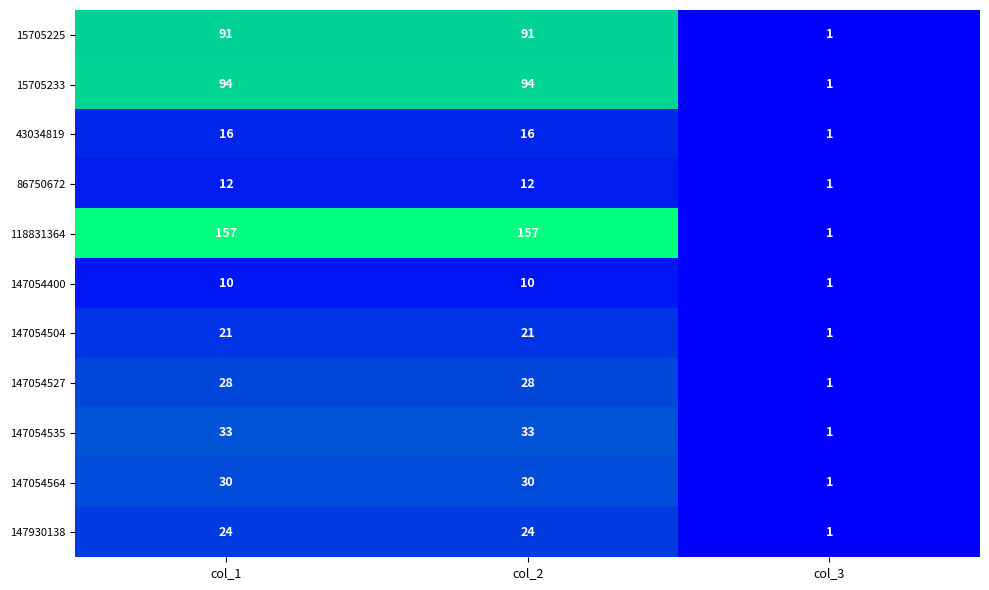

What is the difference between the 86750672 values at col_3 and col_1?

11